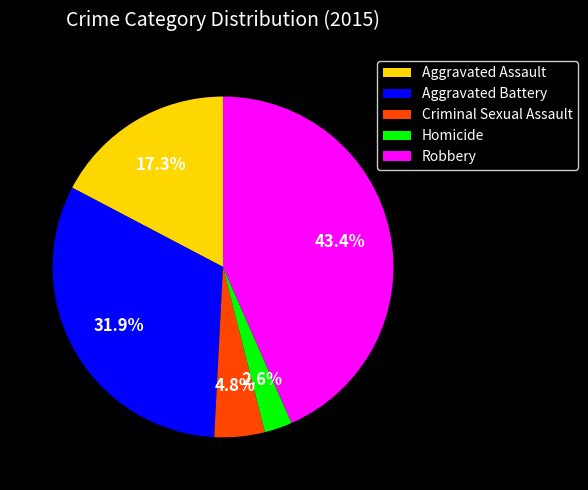

Rank the categories by value from lowest to highest.

Homicide, Criminal Sexual Assault, Aggravated Assault, Aggravated Battery, Robbery